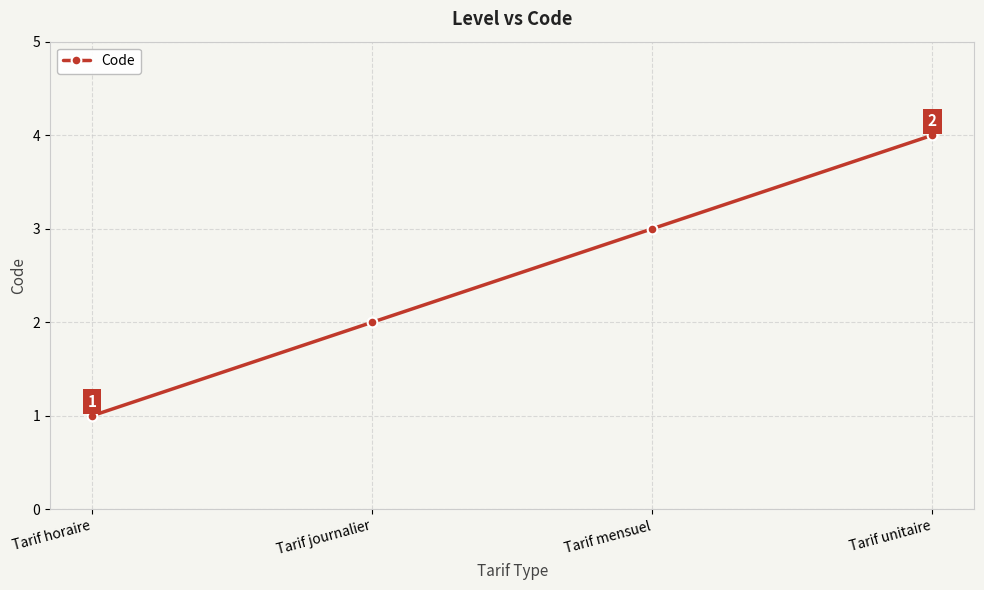

What is the sum of the values at Tarif horaire and Tarif unitaire?

5